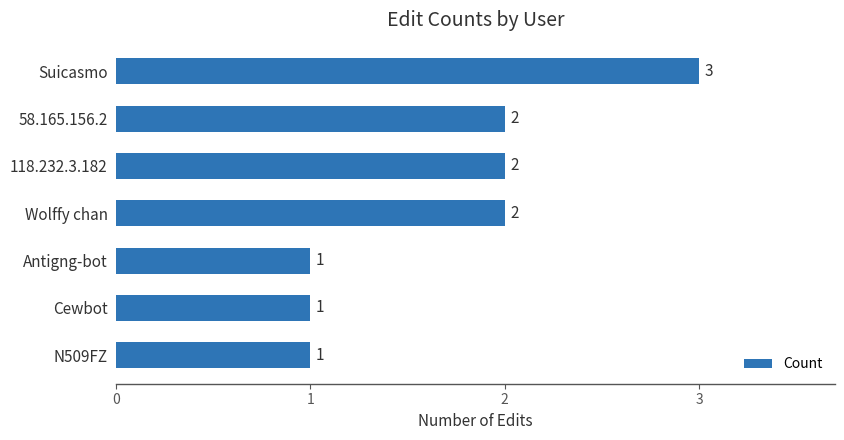

What is the maximum value shown in the chart?

3